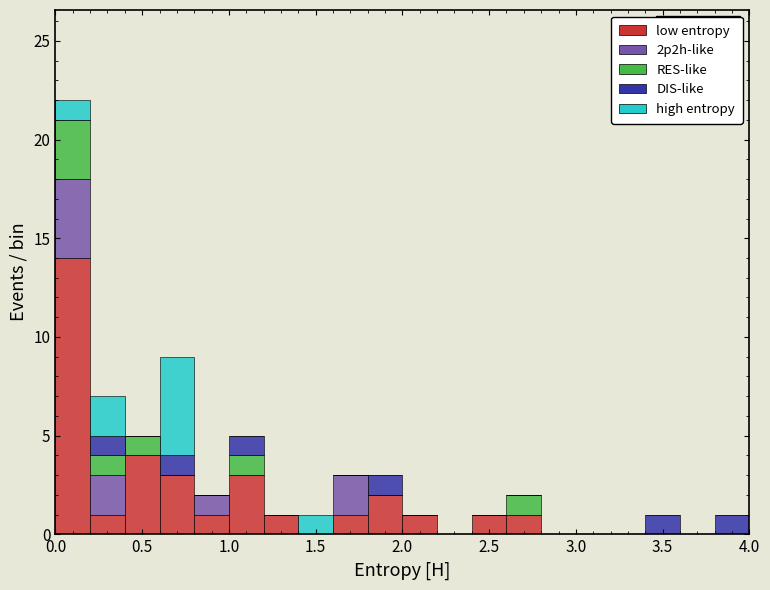

Which range on the x-axis has the tallest stacked bar (by total height)?

0.0 to 0.2